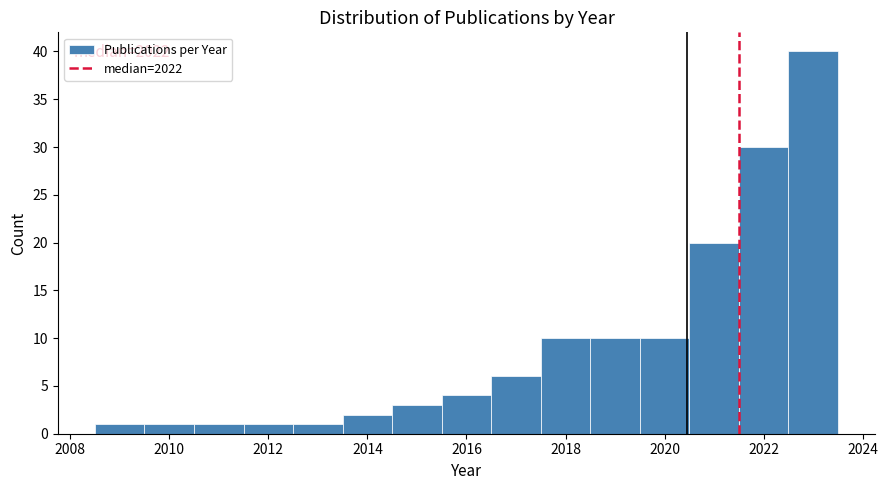

Which range on the x-axis has the tallest bar?

2022.5 to 2023.5